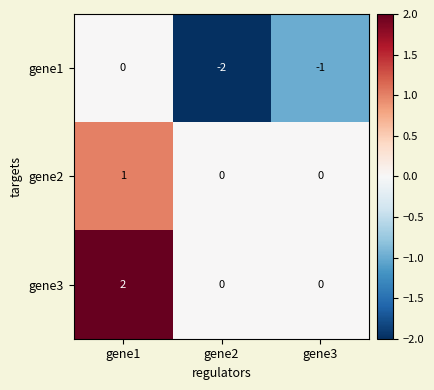

Reading left to right, what are all the values shown in this chart?

gene1: 0	-2	-1
gene2: 1	0	0
gene3: 2	0	0